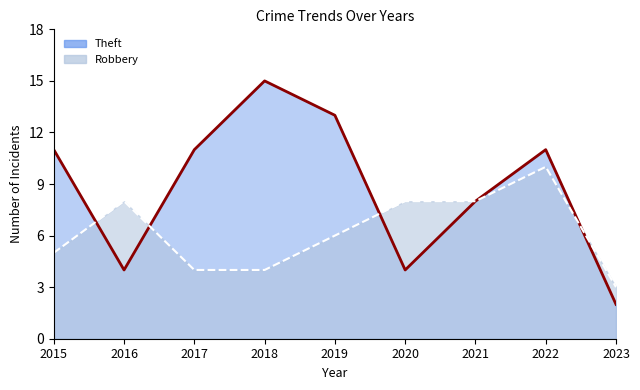

At which category does Theft reach its first local peak?

2018